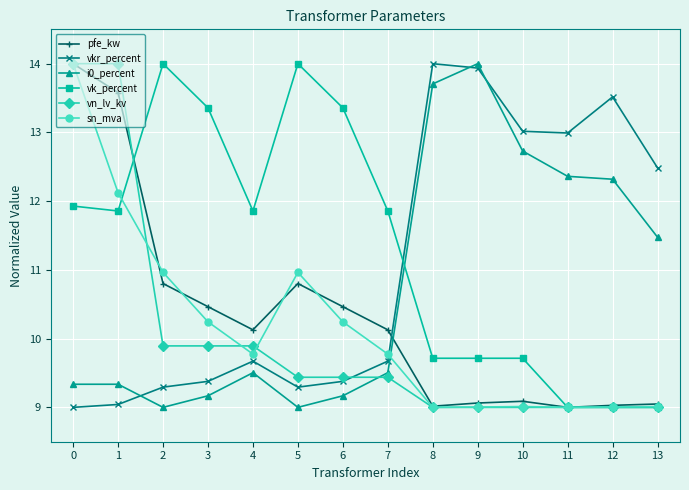

Does the chart display data point markers on the line(s)?

Yes